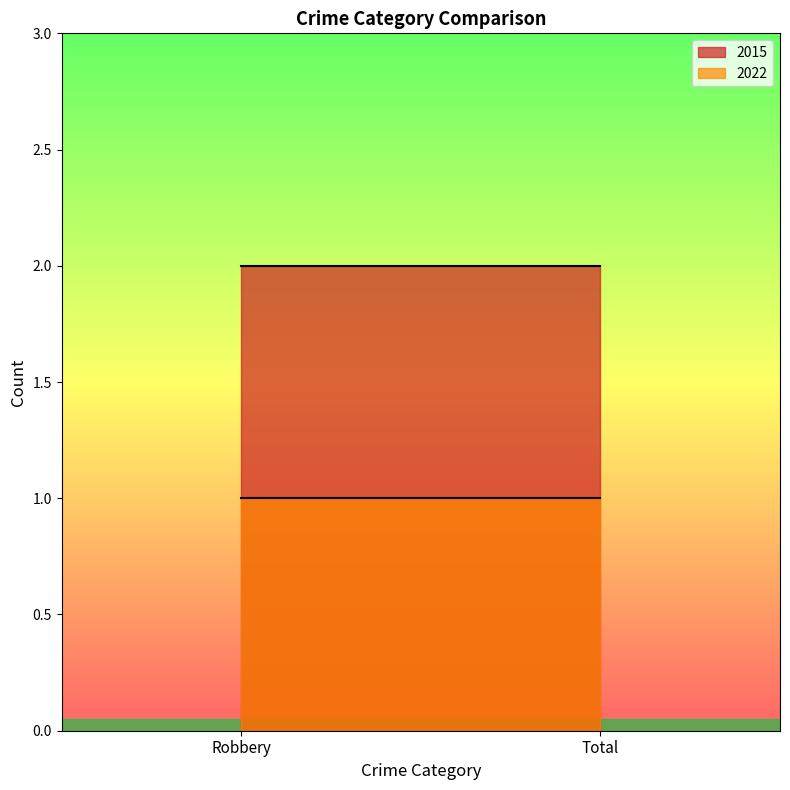

Is the value of 2022 at Robbery greater than the value of 2015 at Total?

No